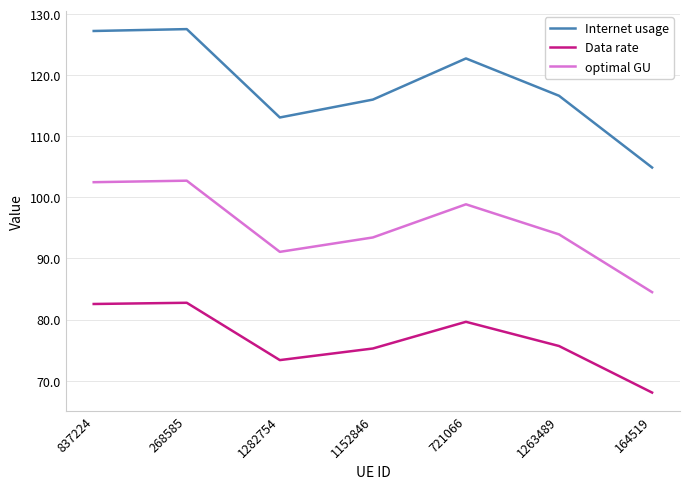

True or false: optimal GU and Data rate cross at least once.

False